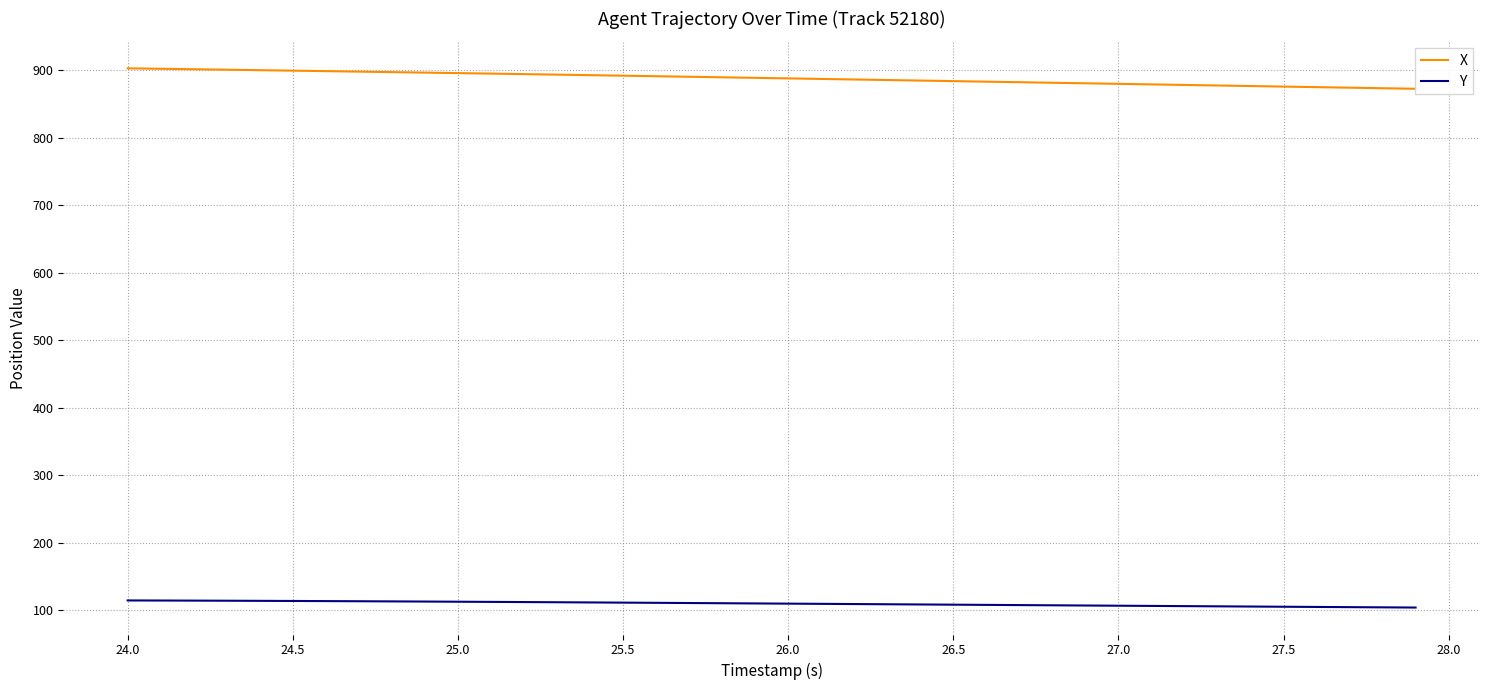

The value of Y at 26.0 is 159.3. True or false?

False